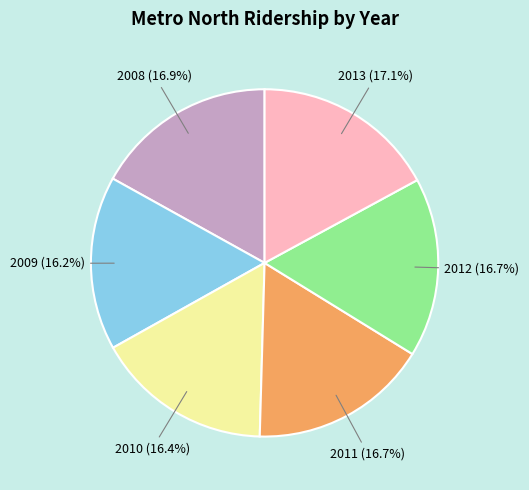

Do 2011 and 2012 together represent more than half of the pie?

No